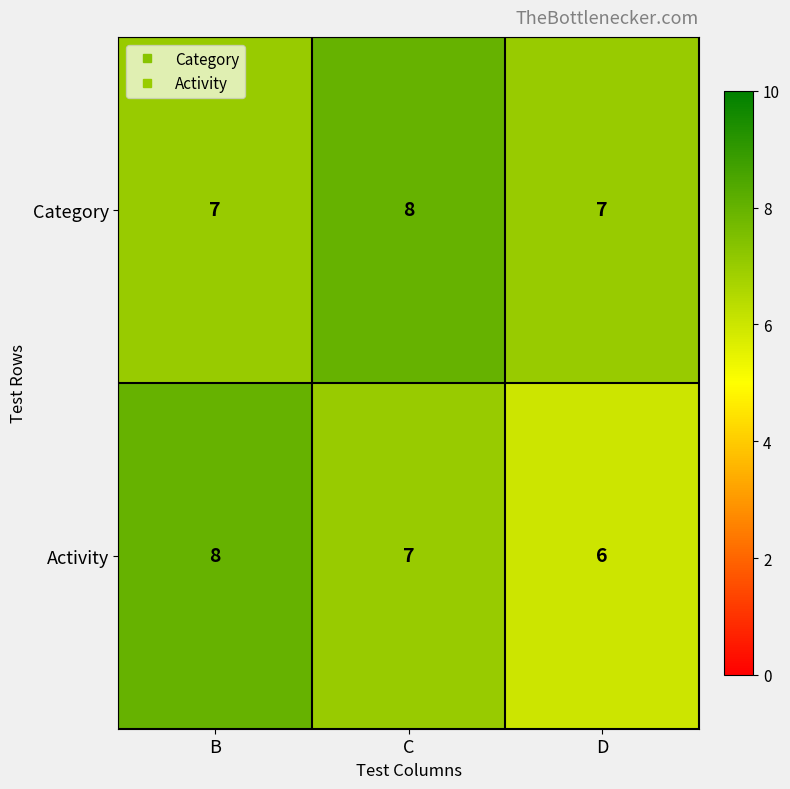

At which label is Activity closest to 7?

C